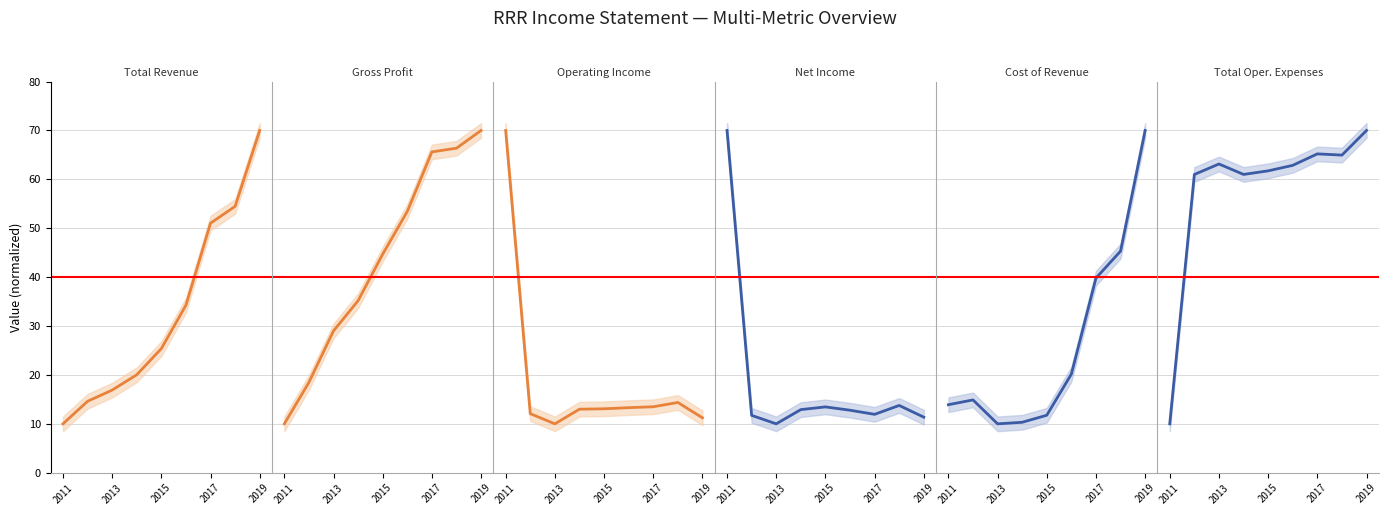

Is this an area chart (filled region under the line)?

No